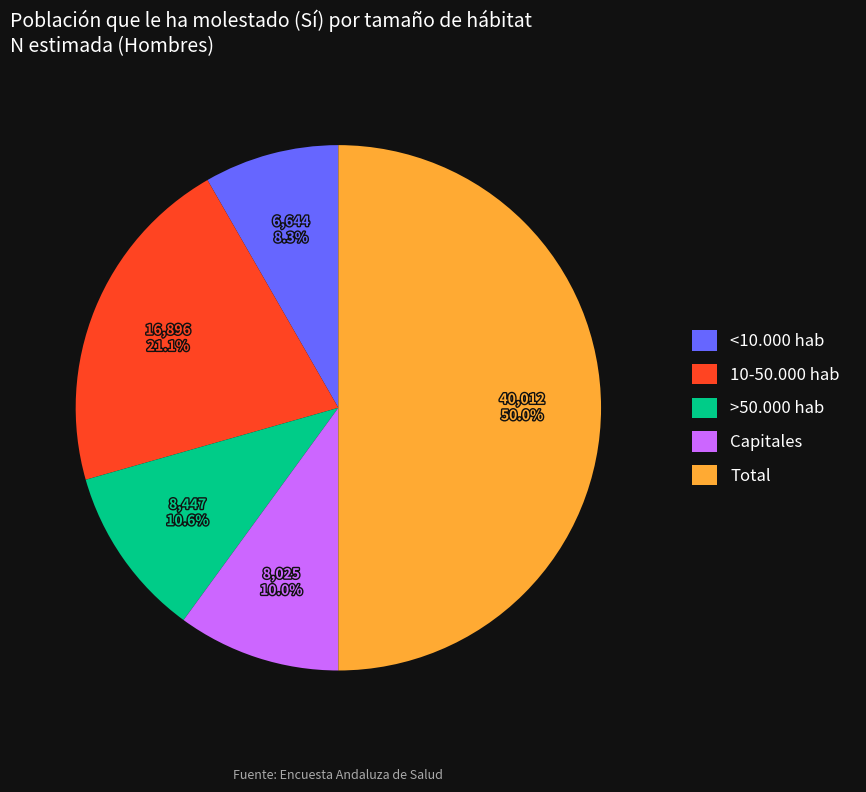

Count the number of slices in the pie.

5